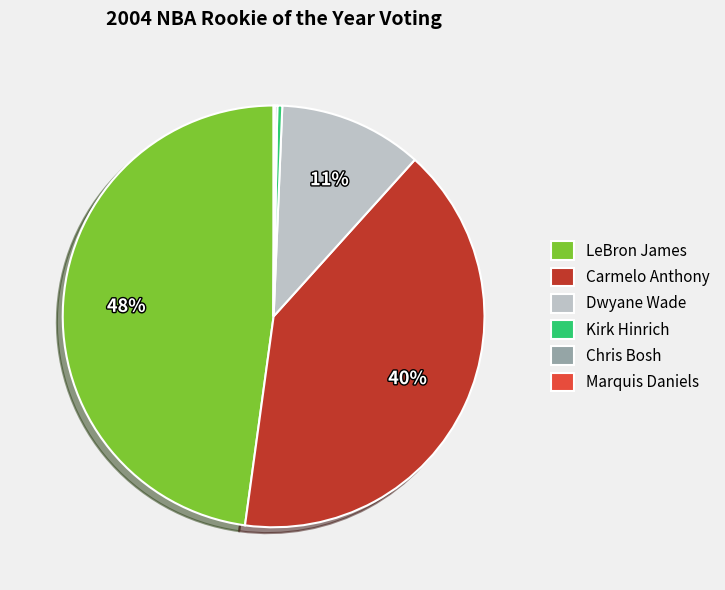

Combined, do Carmelo Anthony and Dwyane Wade account for over 50%?

Yes